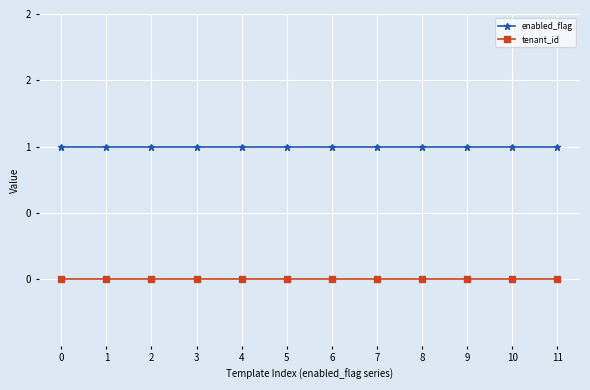

List the series in order of their peak value, highest first.

enabled_flag, tenant_id